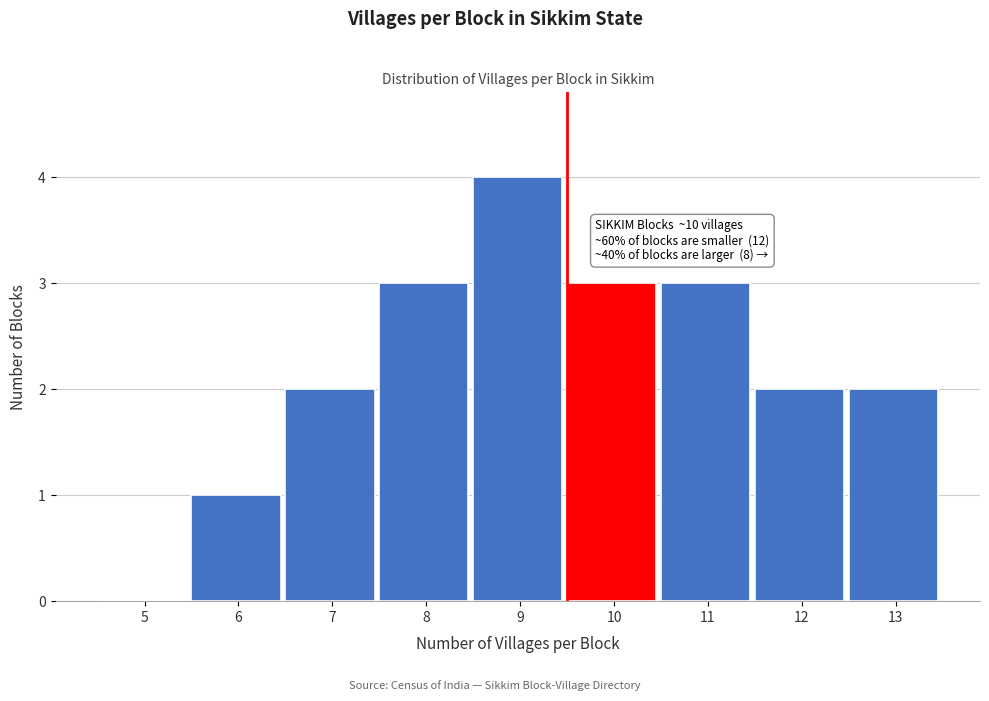

Reading left to right, what are all the values shown in this chart?

5=0	6=1	7=2	8=3	9=4	10=3	11=3	12=2	13=2